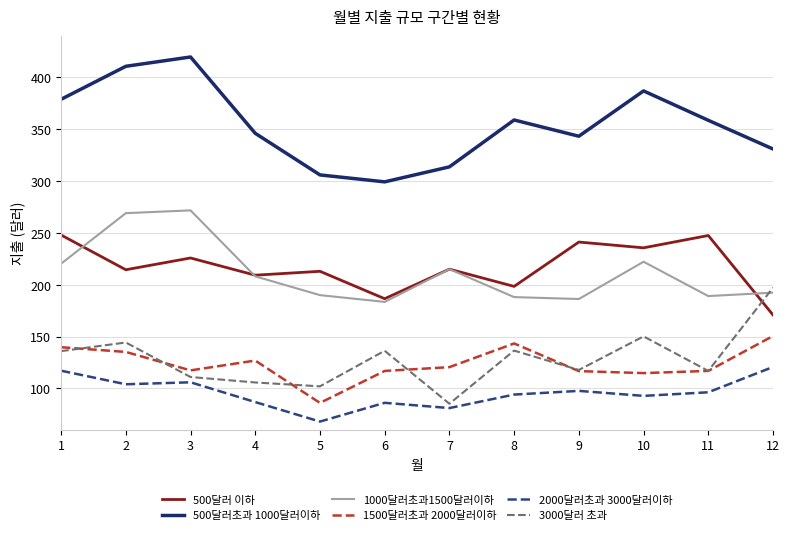

The value of 1000달러초과1500달러이하 at 6 is 183.5. True or false?

True